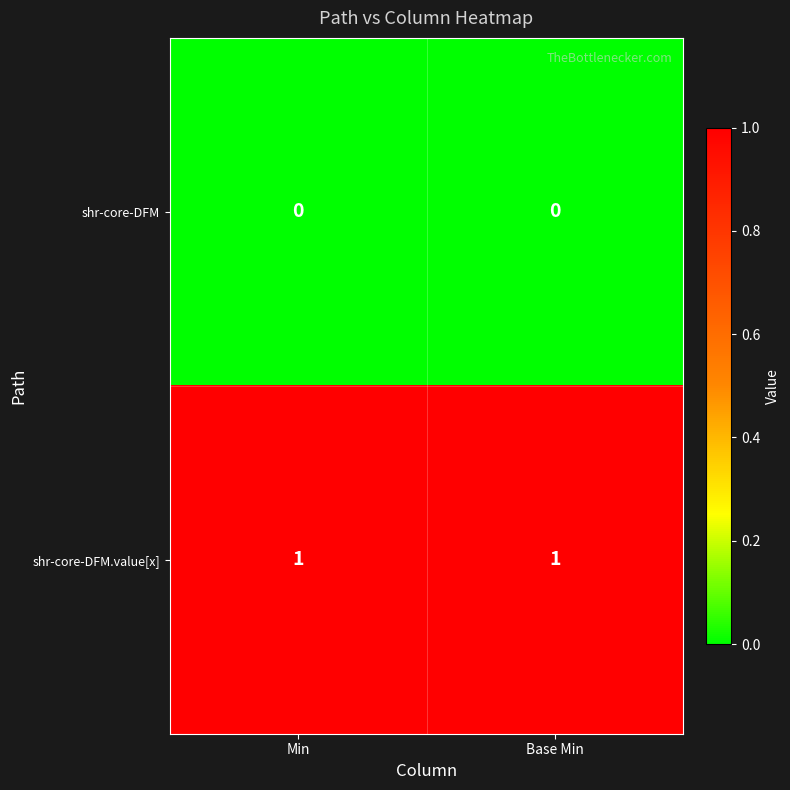

The shr-core-DFM.value[x] series shows 0 at Min. True or false?

False